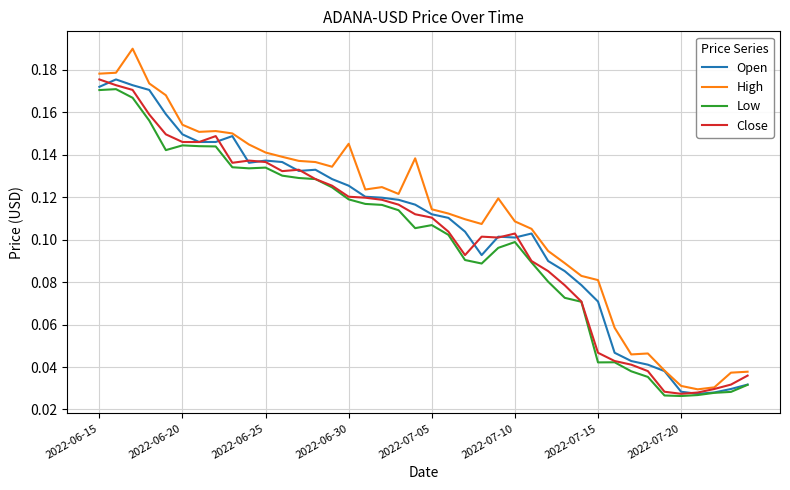

Which series has the widest spread of values?

High